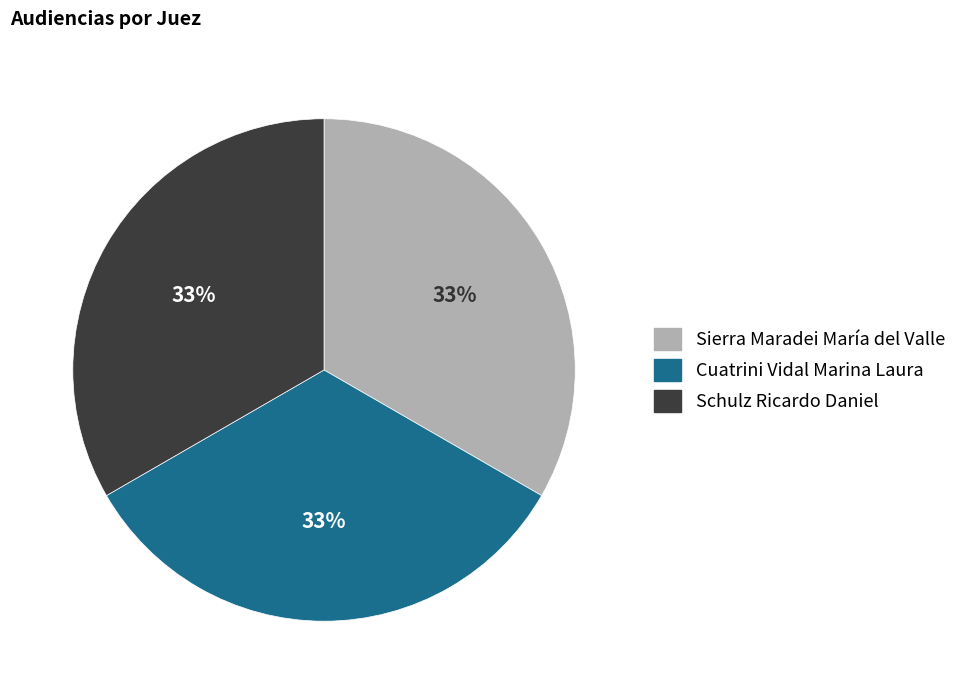

Combined, do Cuatrini Vidal Marina Laura and Schulz Ricardo Daniel account for over 50%?

Yes